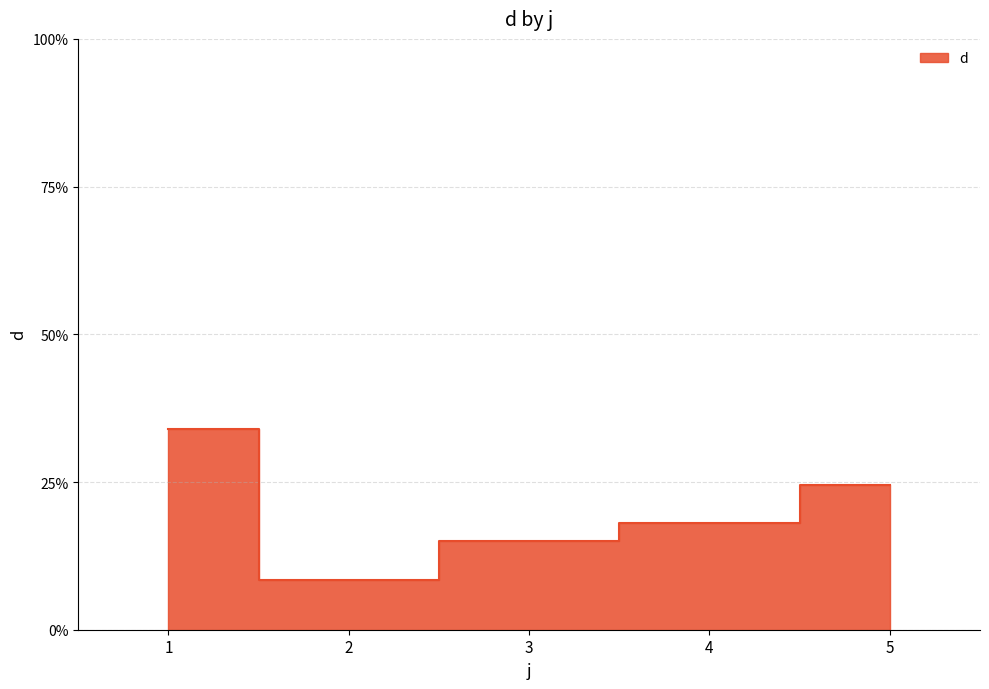

Reading left to right, what are all the values shown in this chart?

0.3	0.1	0.1	0.2	0.2